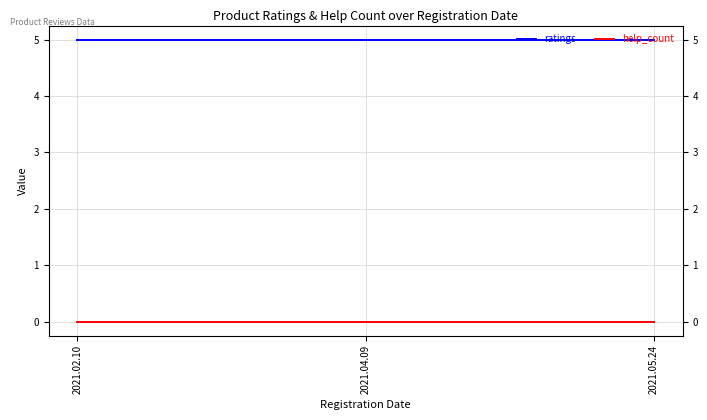

Reading right to left, extract all data points from this chart.

ratings: 2021.05.24=5	2021.04.09=5	2021.02.10=5
help_count: 2021.05.24=0	2021.04.09=0	2021.02.10=0